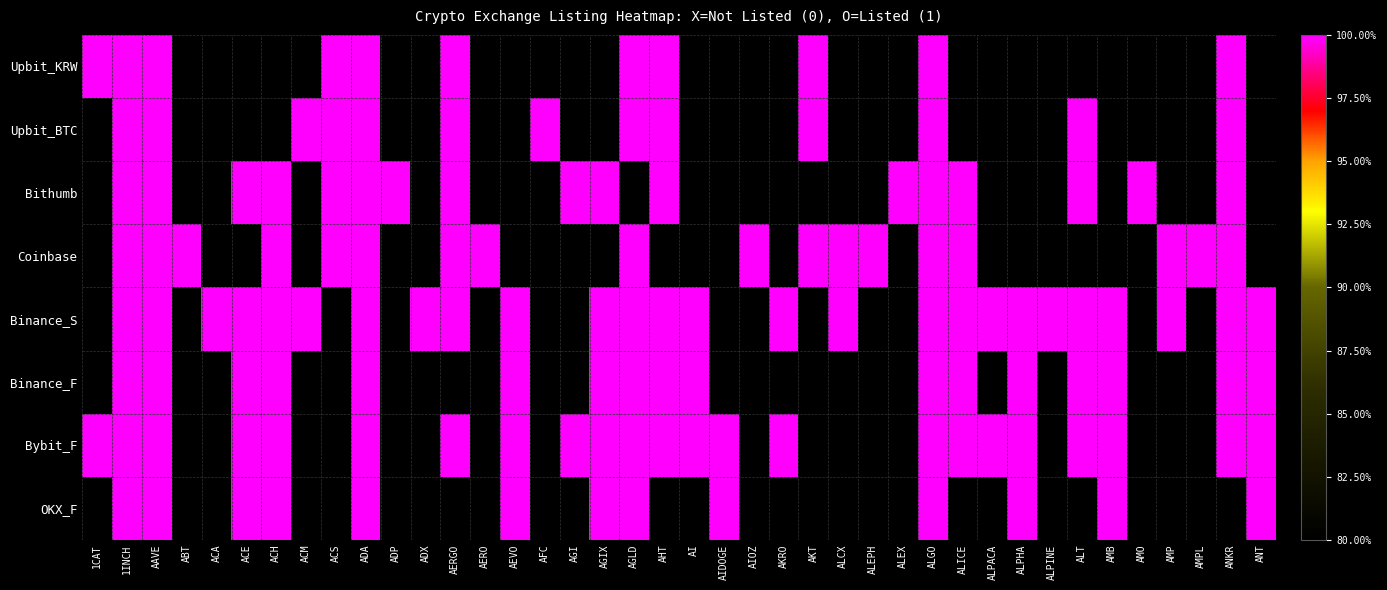

Between AMO and 1INCH, which is larger?

1INCH